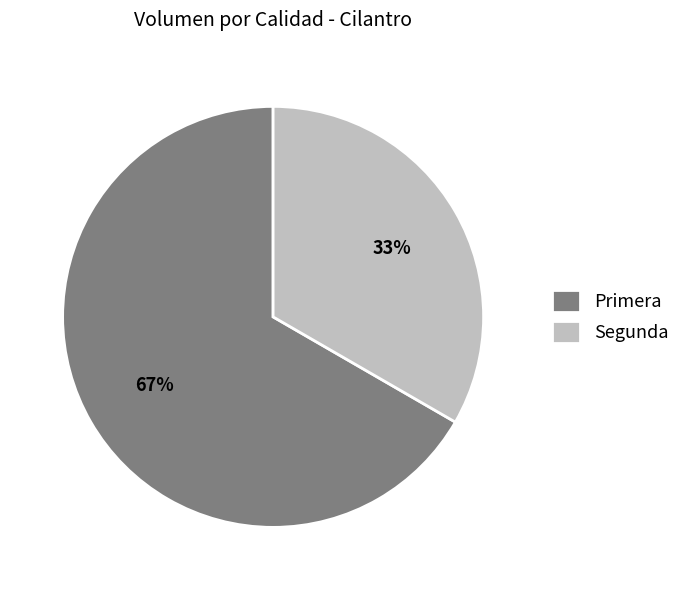

What percentage is the Primera slice, to the nearest percent?

67%